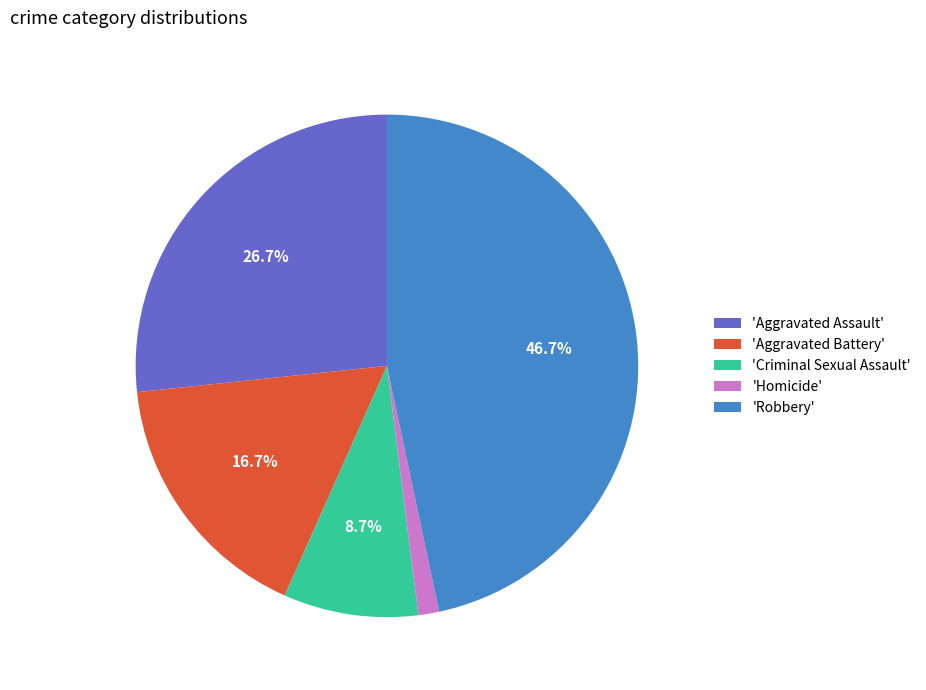

Which slice is the smallest?

'Homicide'